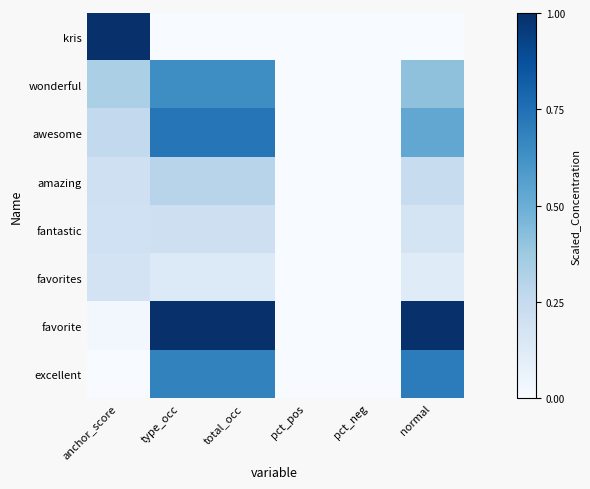

Which has a higher value, type_occ or pct_pos?

type_occ